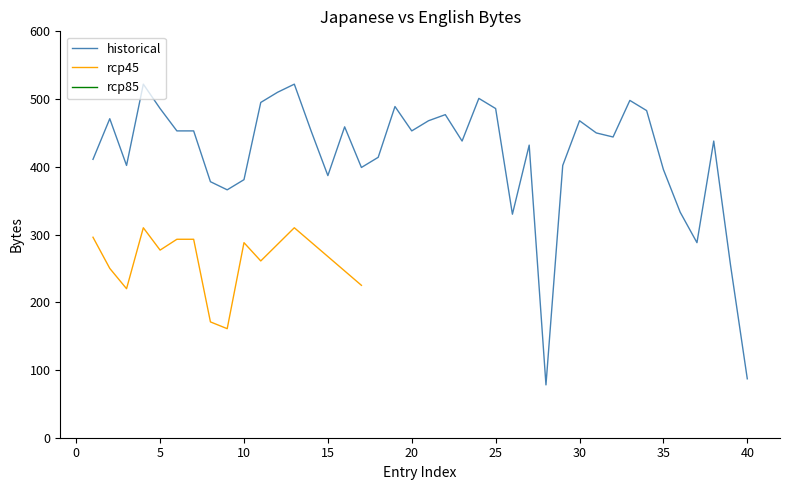

True or false: historical has a value of 208 at 20.

False